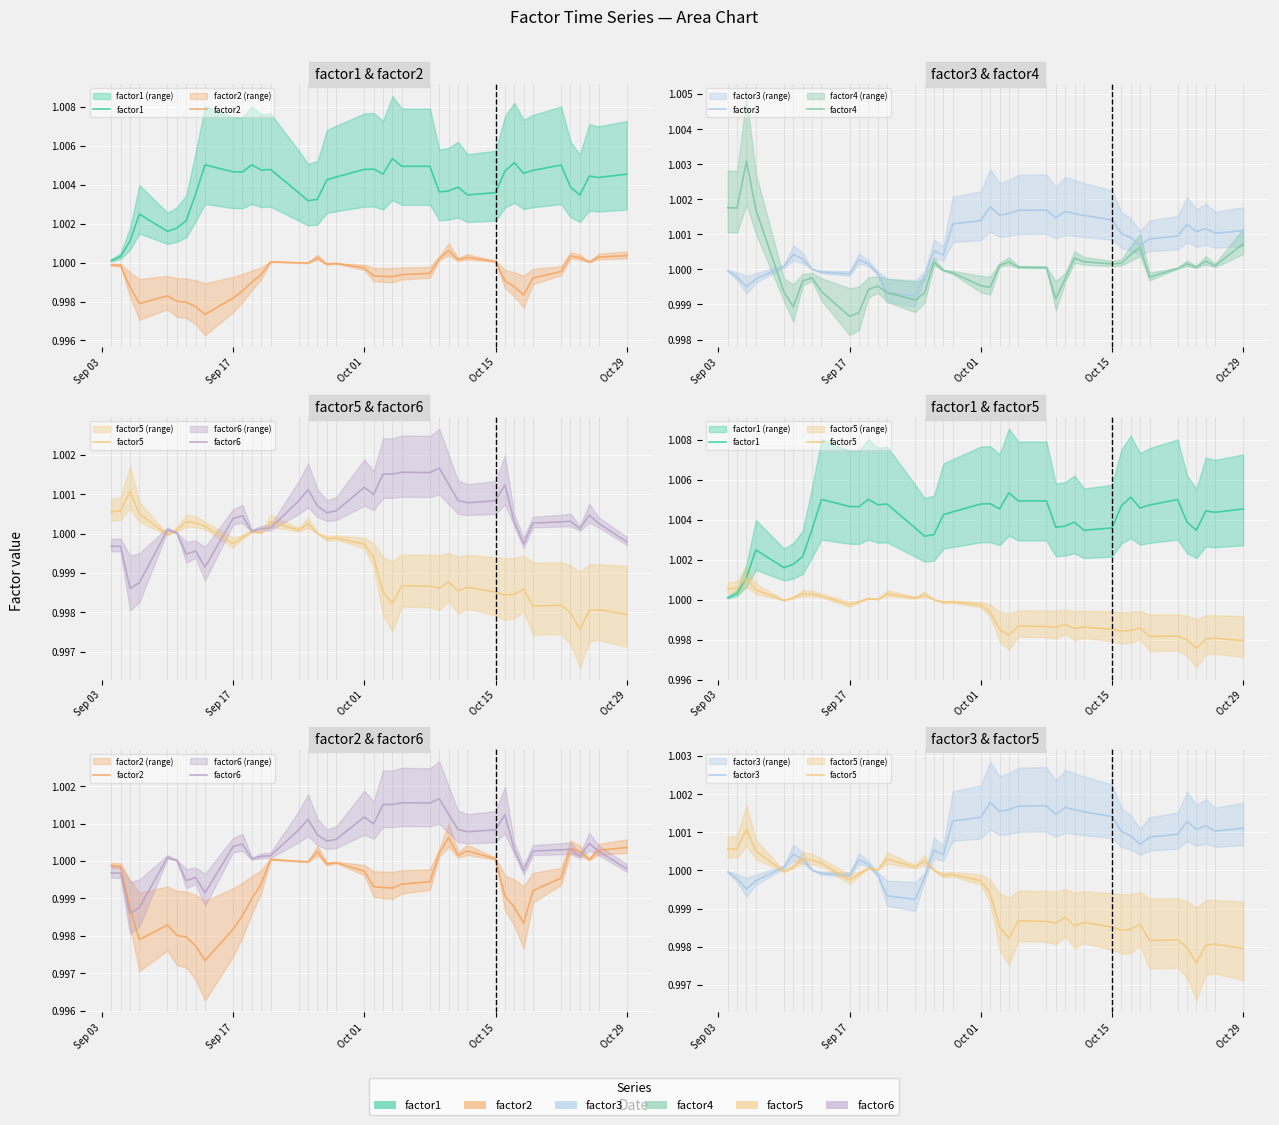

In factor5, how many points are lower than both neighbors (excluding endpoints)?

11